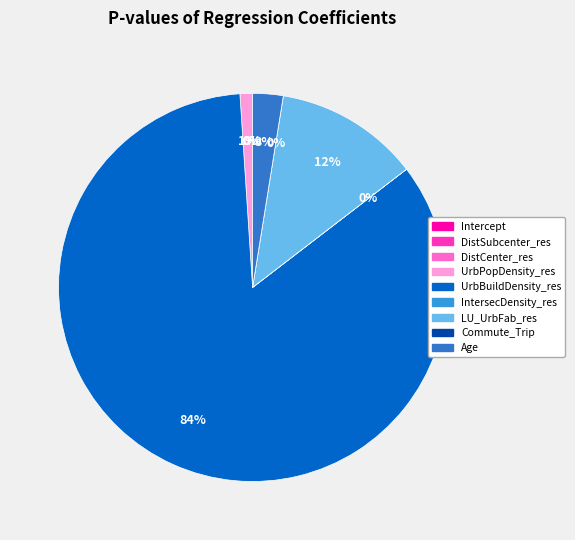

How many slices are in this pie chart?

9